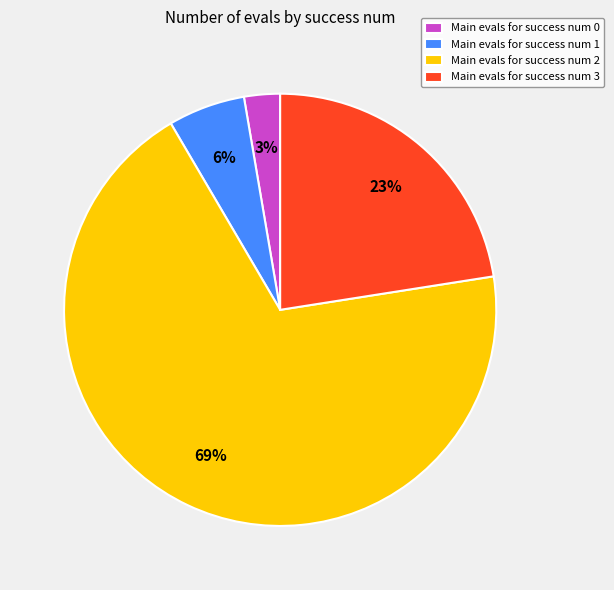

Count the number of slices in the pie.

4